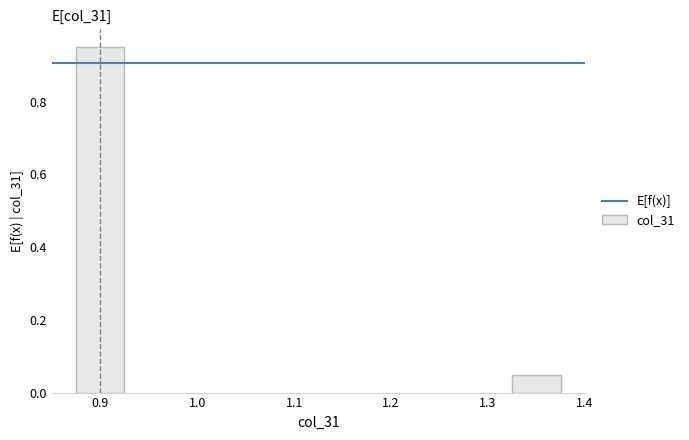

What position from the left is 1.3?

2